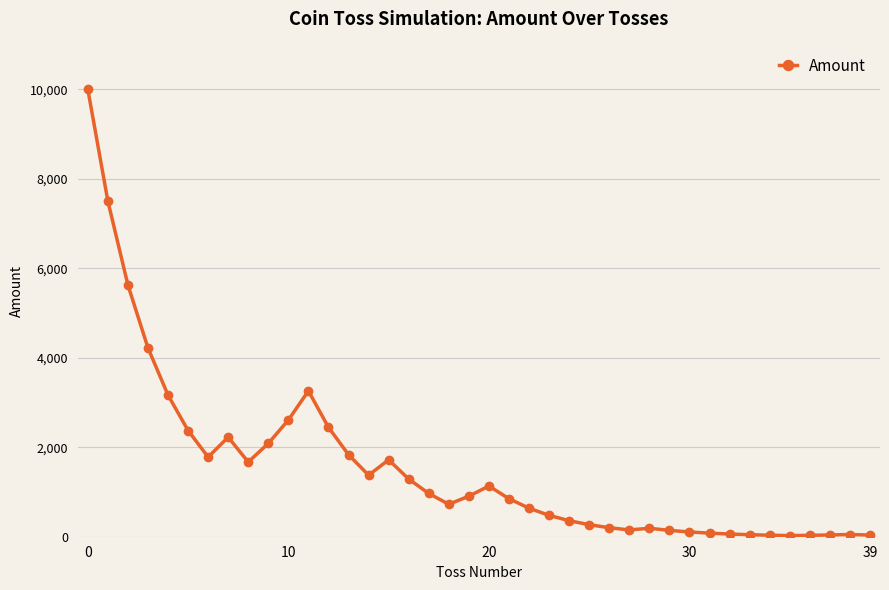

True or false: the data has more than 1 interior local peaks.

True